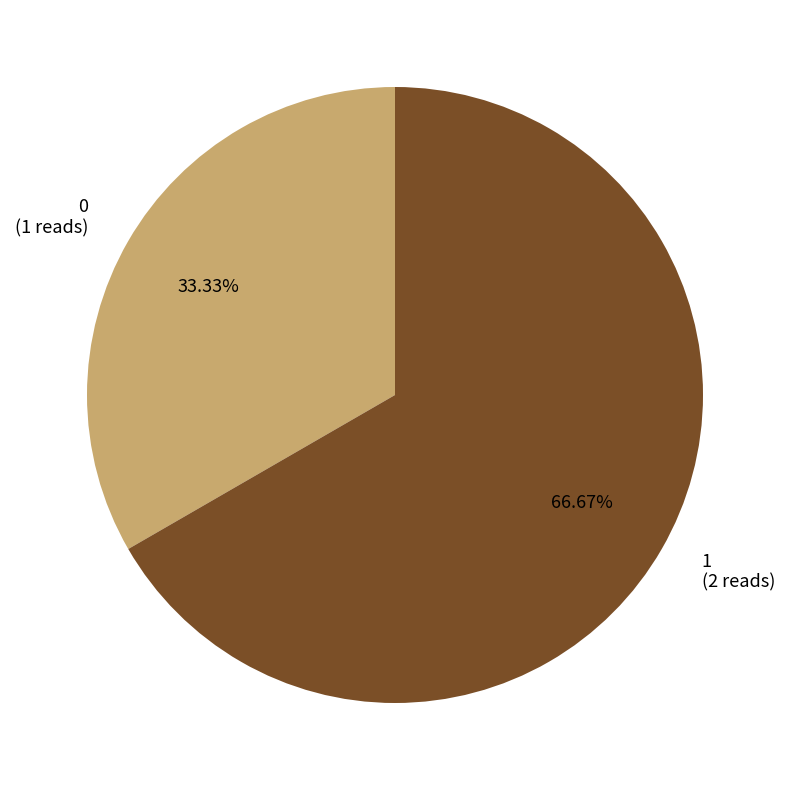

Between 0 and 1, which is larger?

1